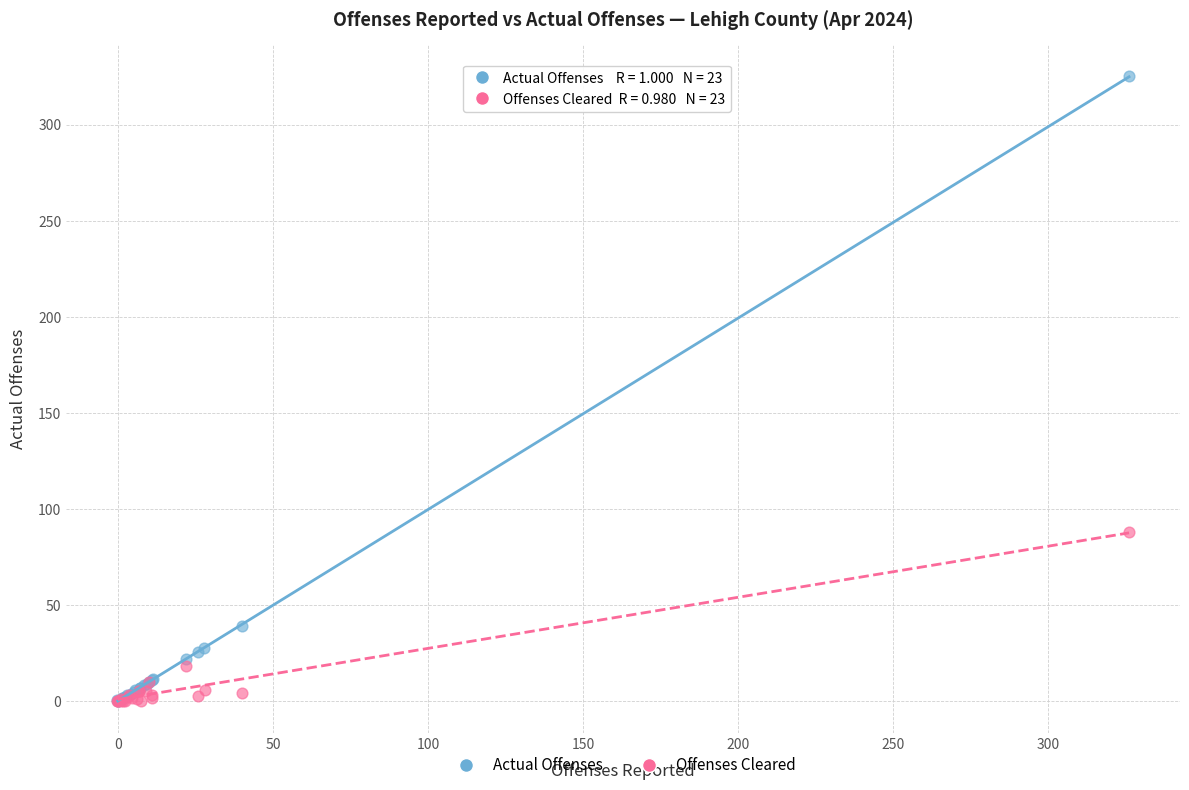

Which series contains the highest Y value?

Actual Offenses